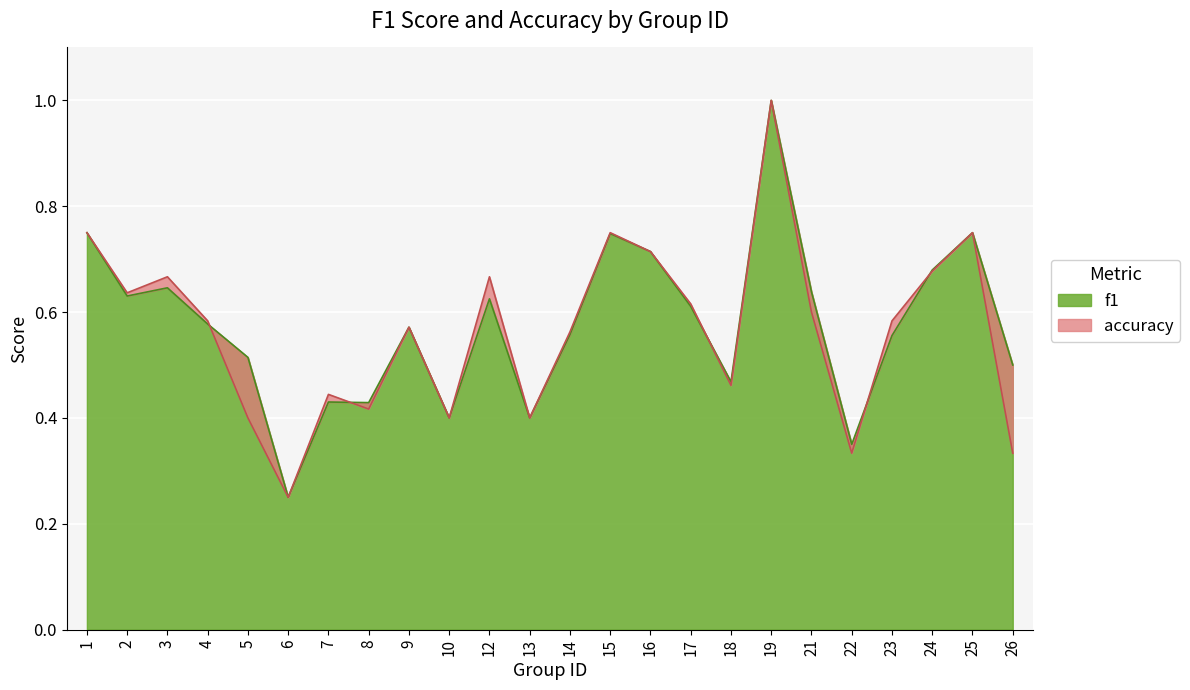

How many interior local valleys does the accuracy series have?

7